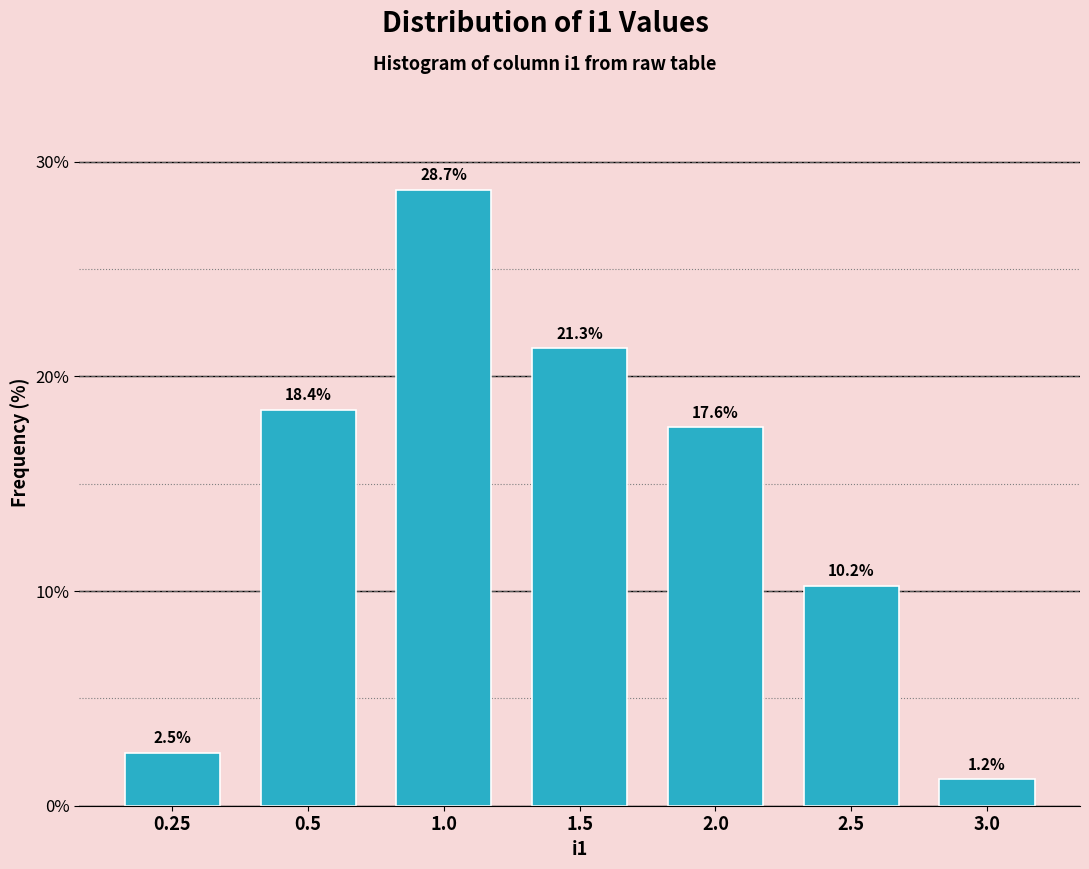

Reading left to right, what are all the values shown in this chart?

2.5	18.4	28.7	21.3	17.6	10.2	1.2